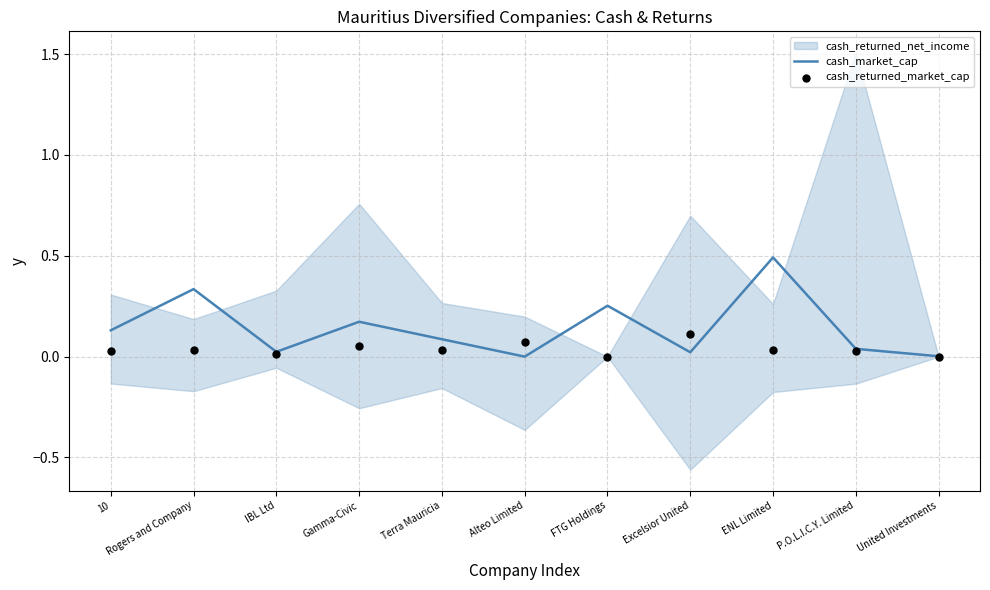

At which label does cash_market_cap reach its peak?

ENL Limited